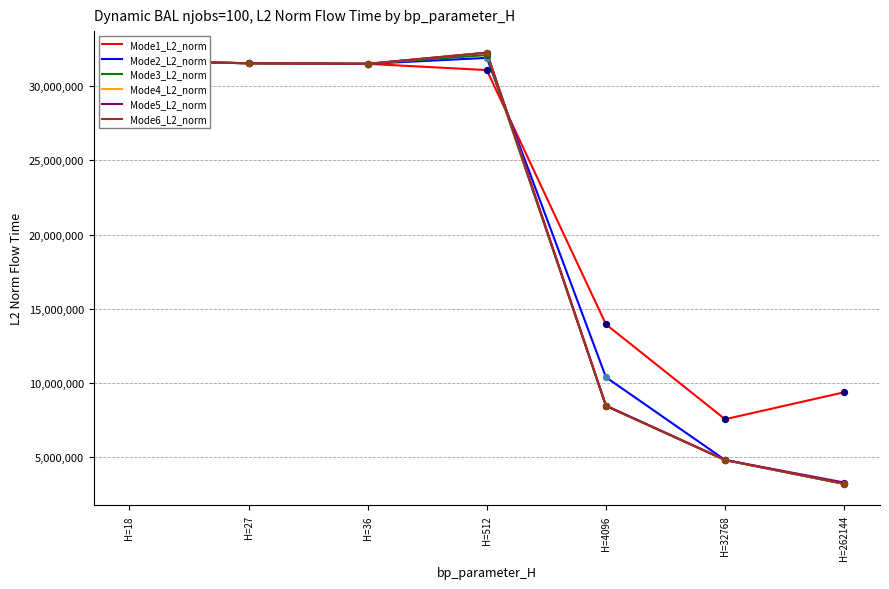

At how many categories does at least one series exceed 12893319?

5